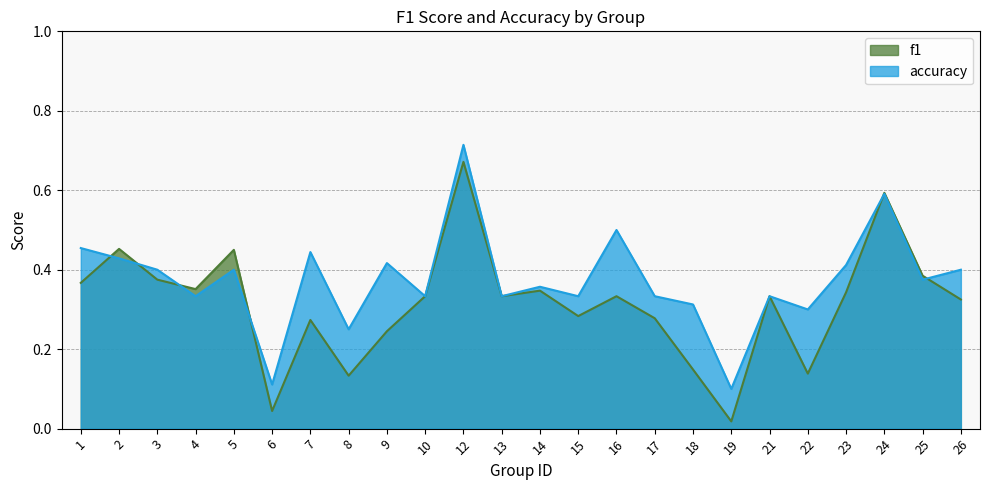

At how many categories does at least one series exceed 0?

24